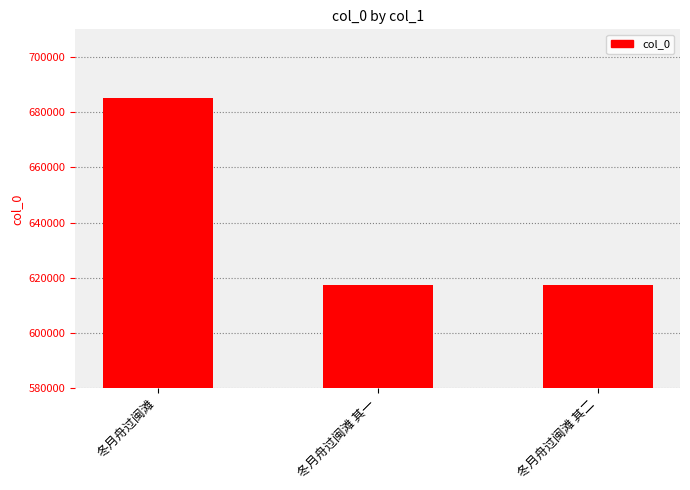

The value at 冬月舟过闽滩 其一 is 267365. True or false?

False